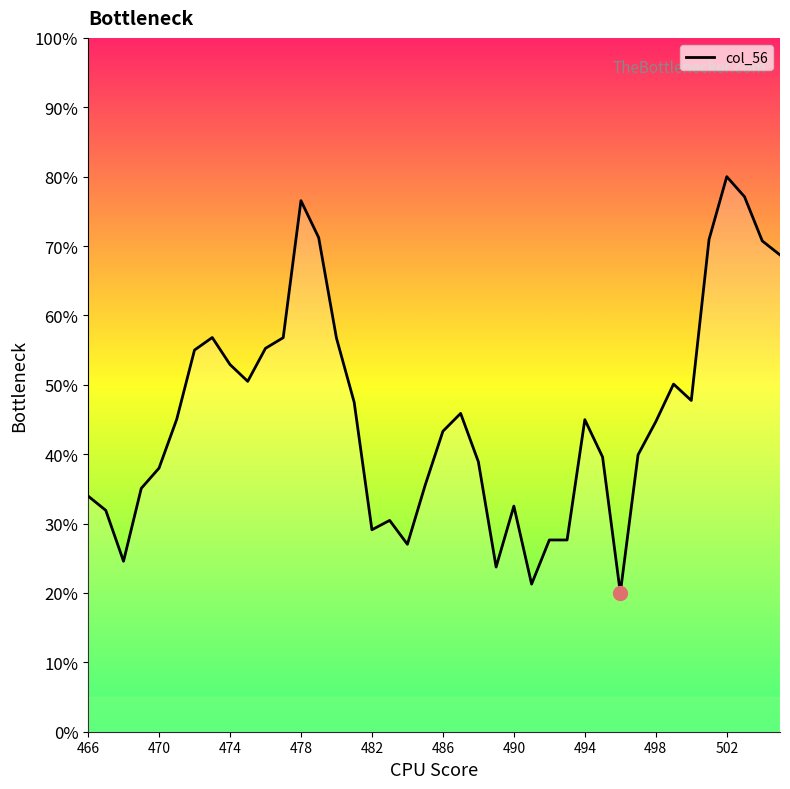

What is the greatest value displayed?

80.0